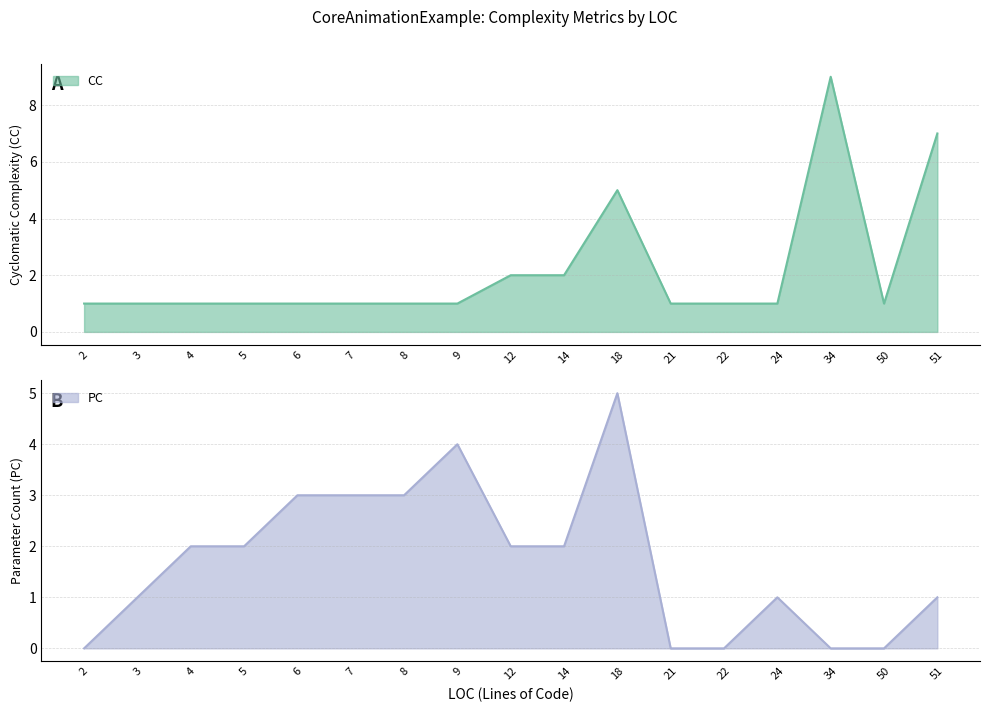

Is the value of PC at 8 greater than the value of CC at 7?

Yes